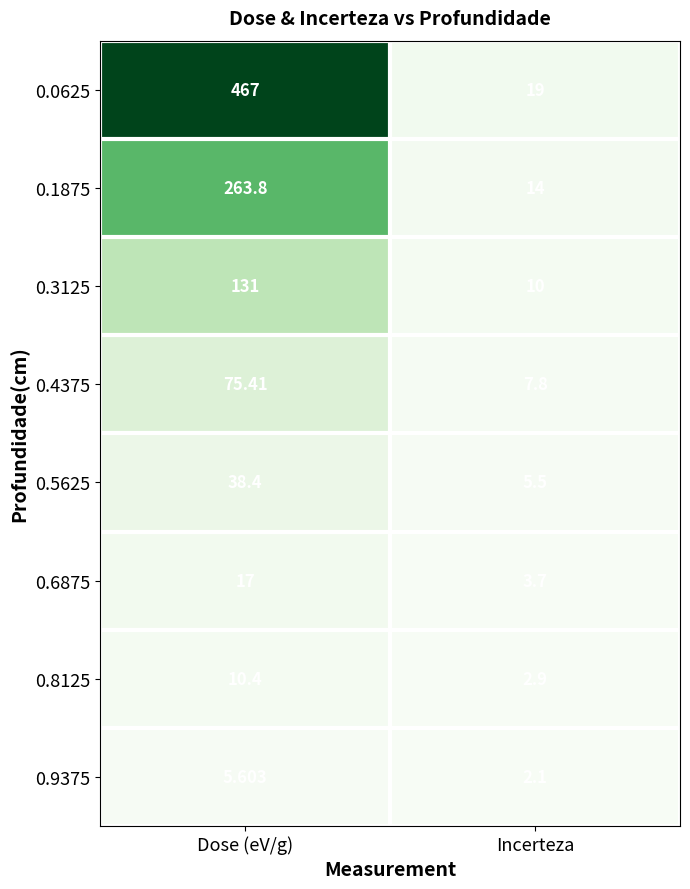

What is the maximum value shown in the chart?

467.0